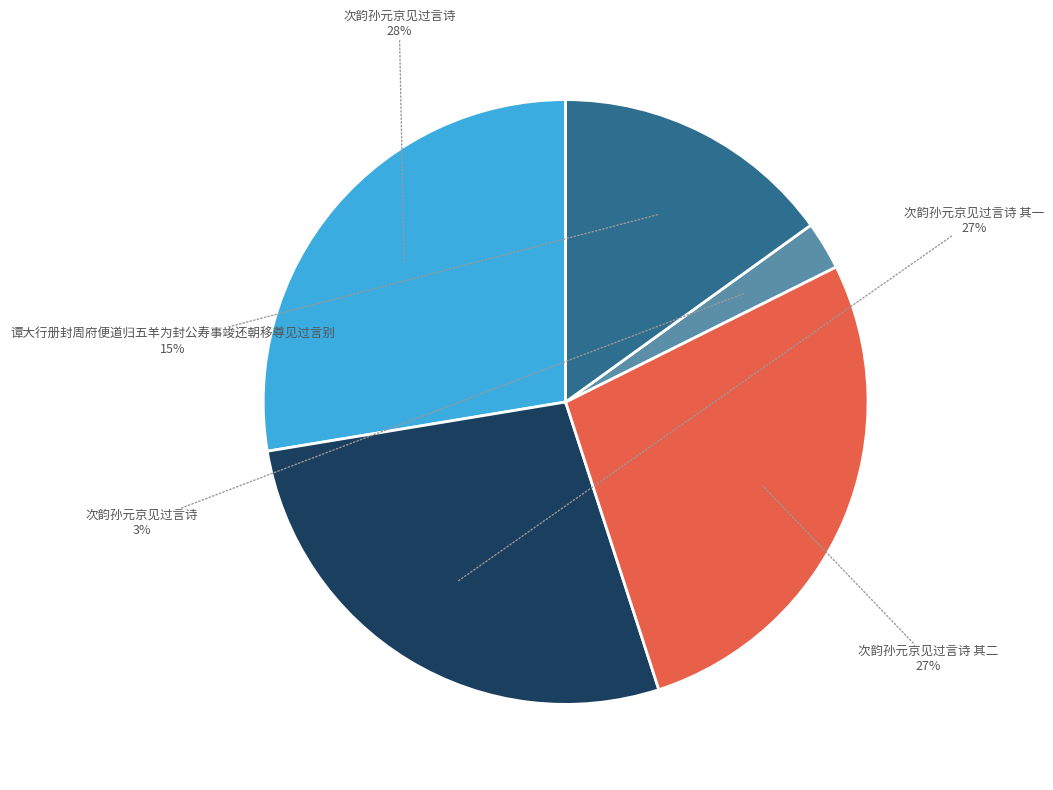

To the nearest percent, what is the average slice percentage?

20%